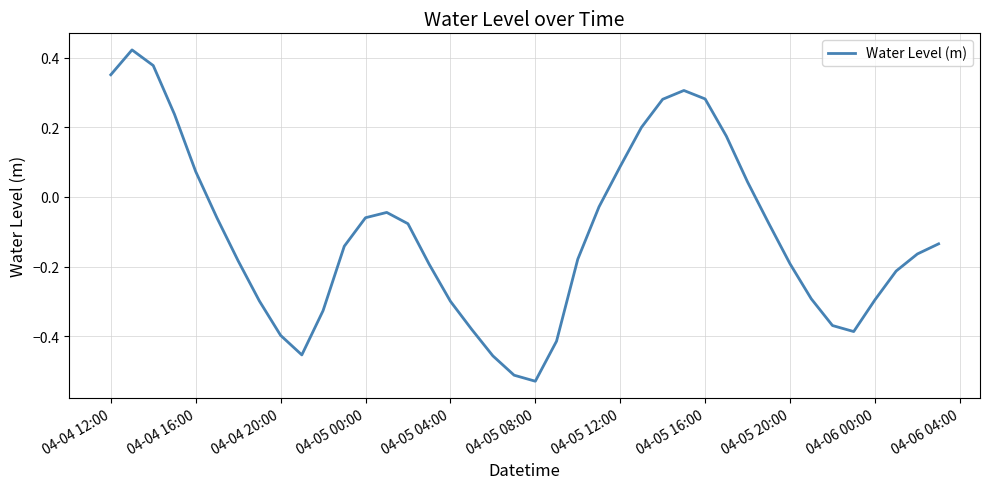

True or false: there are more than 0 points higher than both neighbors.

True